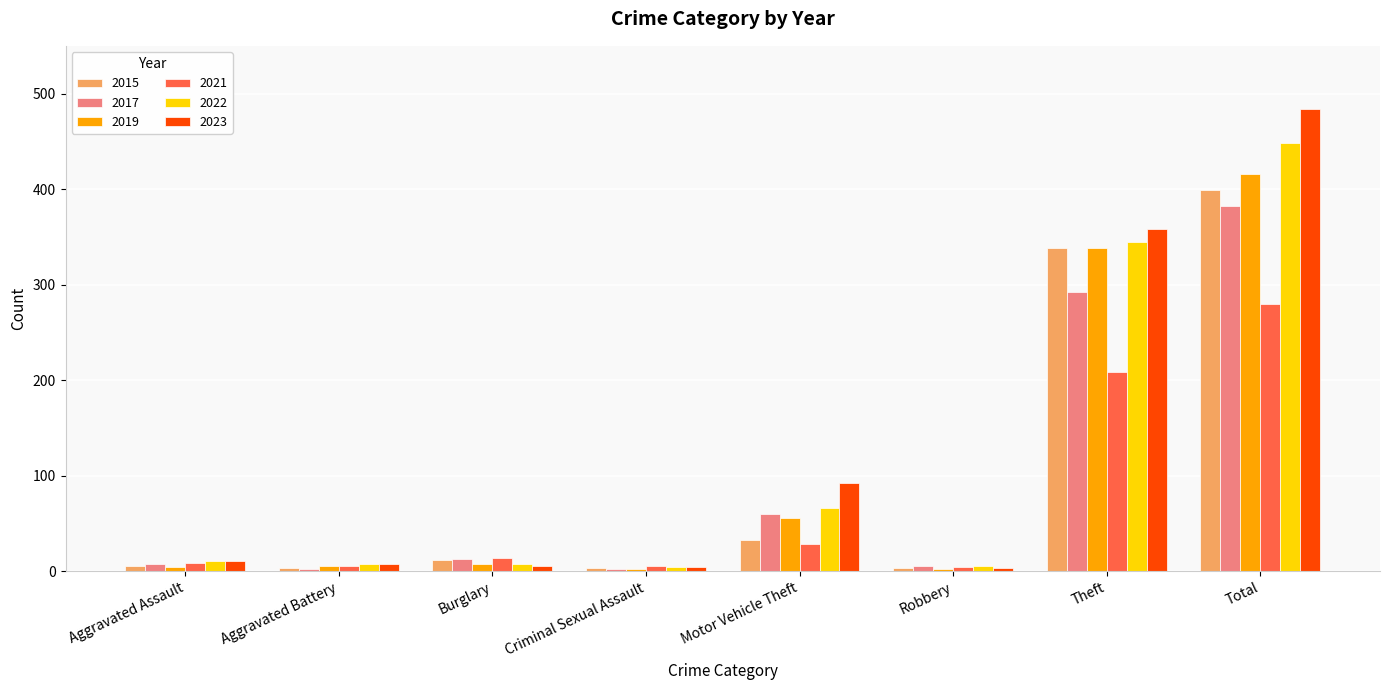

True or false: 2021 has a value of 11 at Motor Vehicle Theft.

False